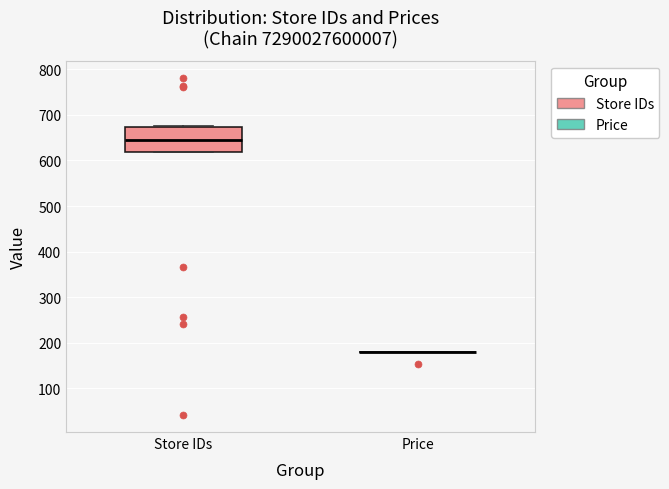

Reading left to right, transcribe this box plot: for each box, give where its median line is, the range the box spans, and where its two whiskers end, as read against the y-axis. The values are not printed on the chart, so give them approximately, as read against the axis.

Store IDs: median 650, box 620 to 670, whiskers 620 to 680
Price: box collapsed to a line at 180, whiskers 180 to 180